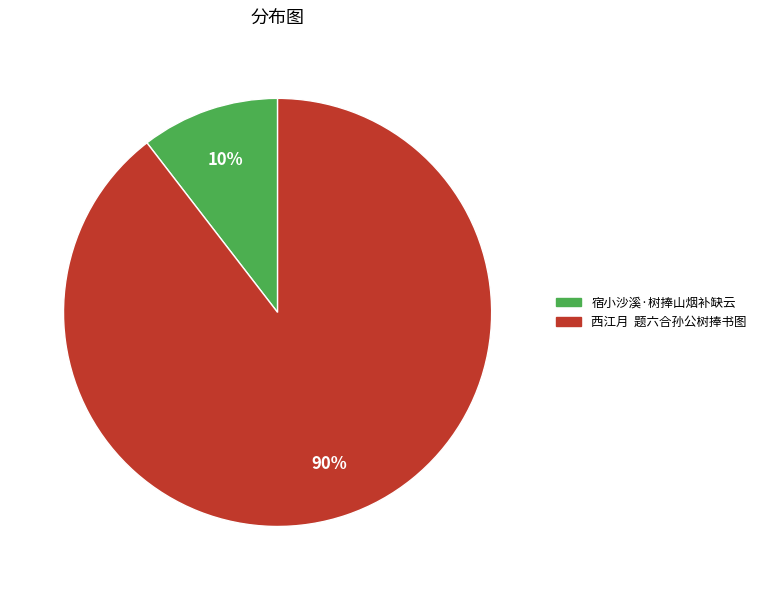

Which has a higher value, 宿小沙溪·树捧山烟补缺云 or 西江月 题六合孙公树捧书图?

西江月 题六合孙公树捧书图